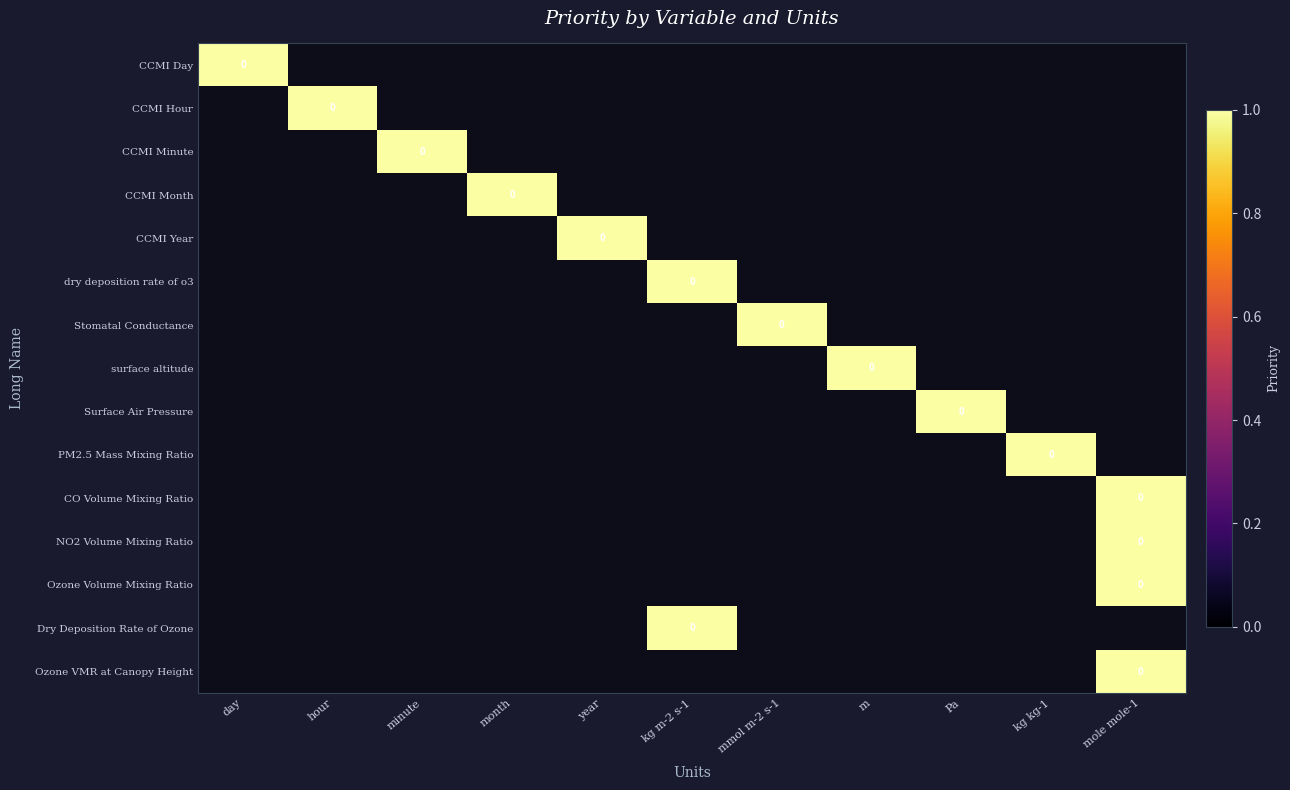

At which category is the sum across all series the highest?

mole mole-1